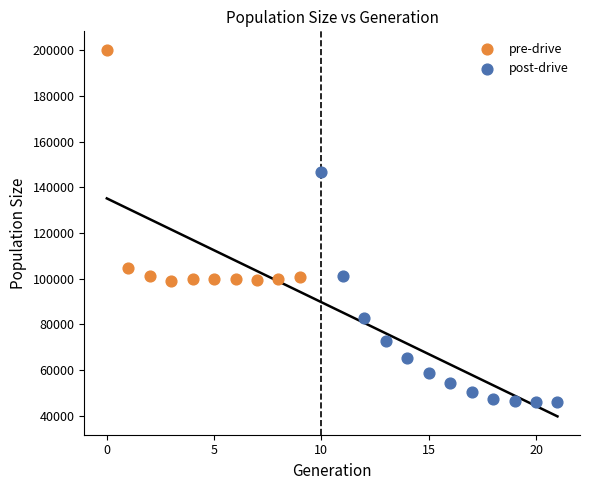

What are all the series names shown in the legend?

pre-drive, post-drive